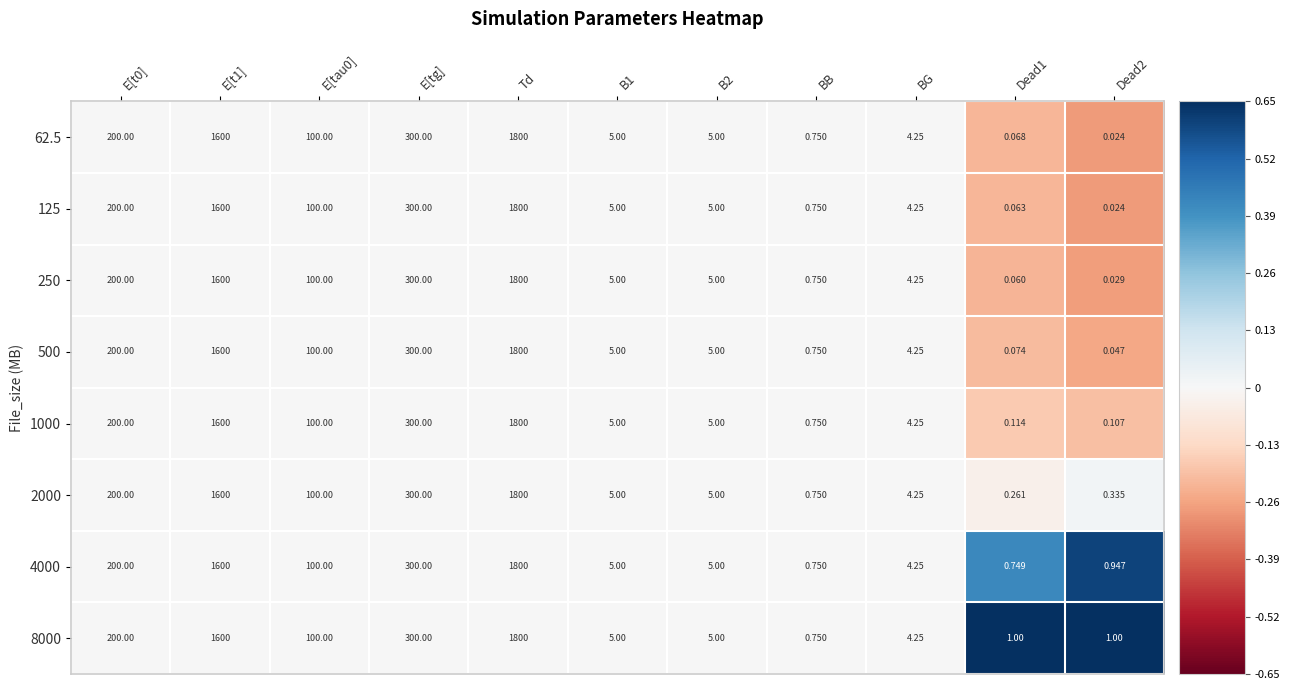

Count the number of data series in this chart.

8